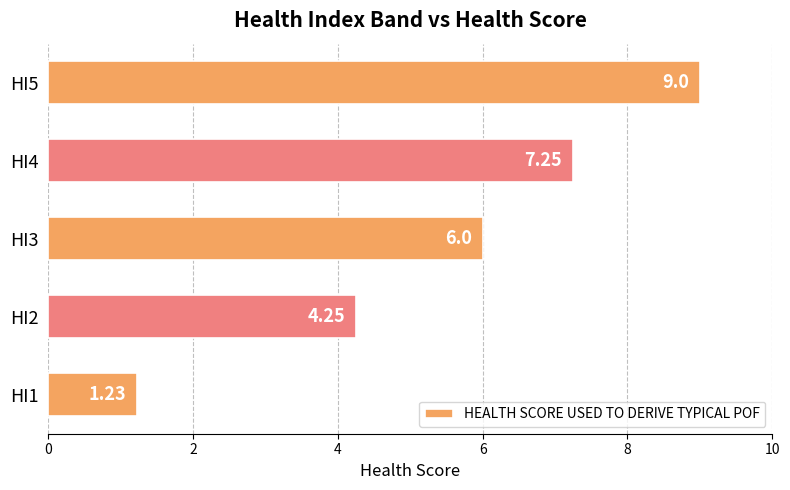

Rank the categories by value from highest to lowest.

HI5, HI4, HI3, HI2, HI1